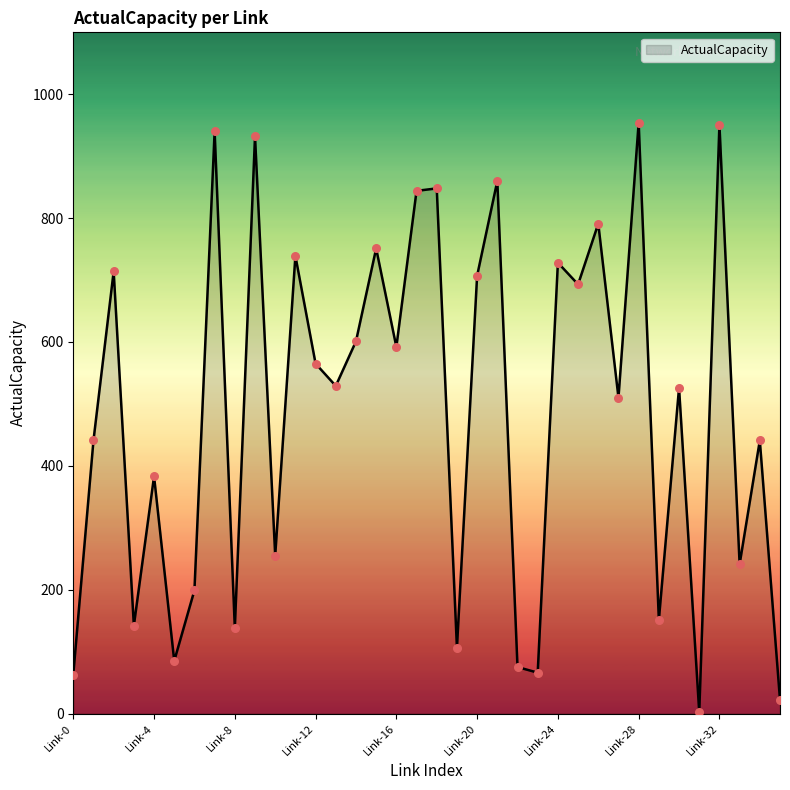

What is the greatest value displayed?

954